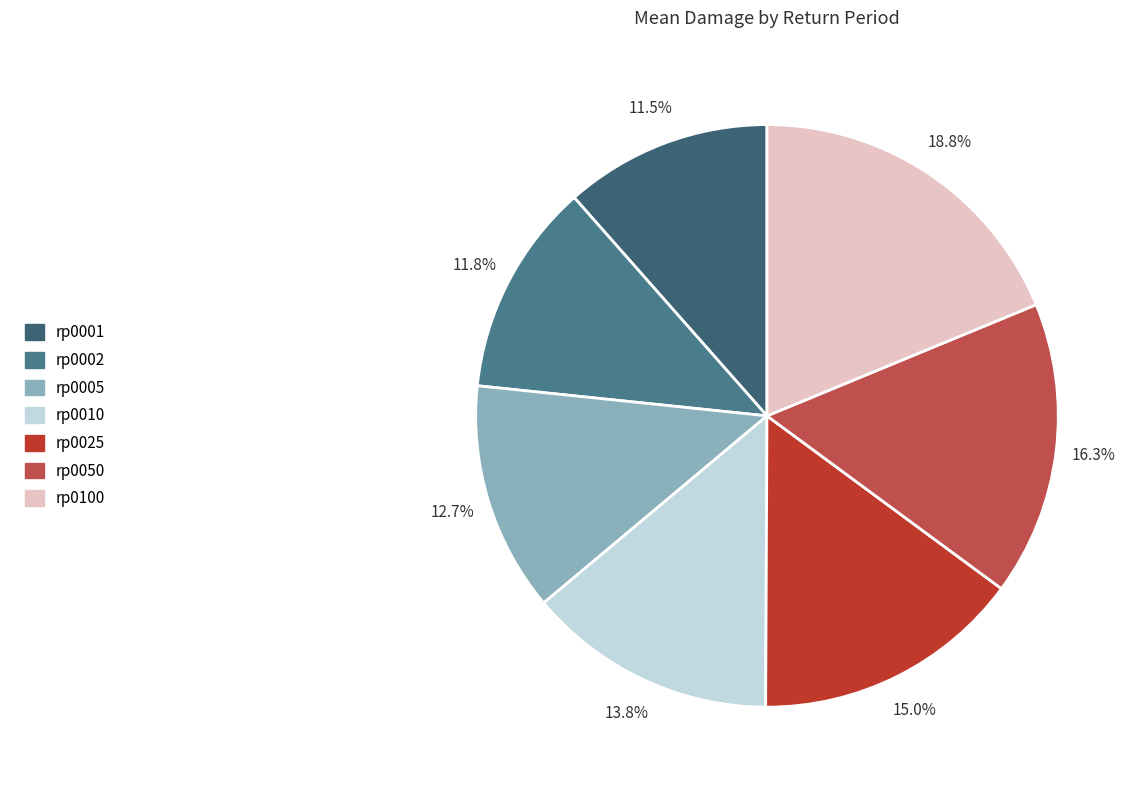

To the nearest percent, what portion does rp0100 represent?

19%